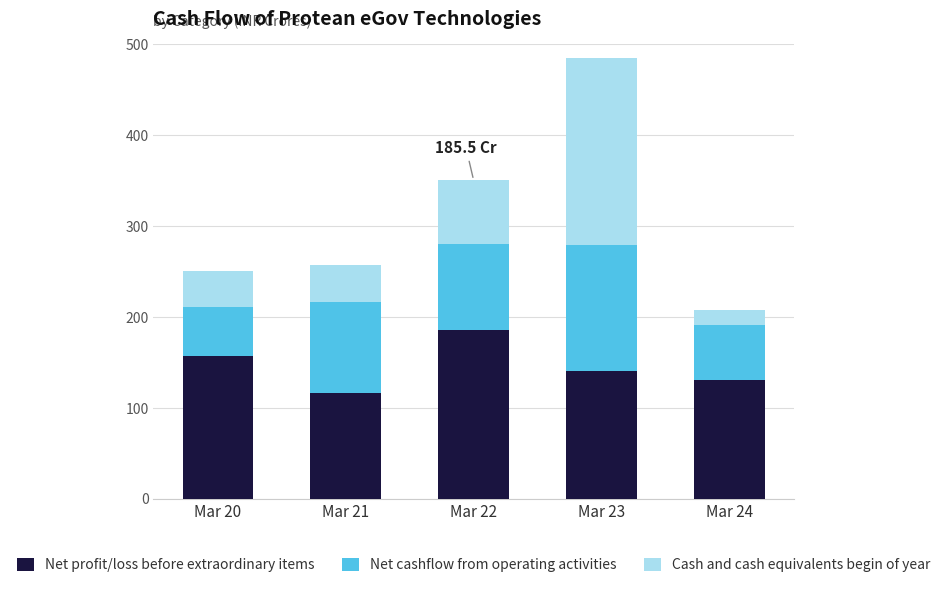

What are all the series names shown in the legend?

Net profit/loss before extraordinary items, Net cashflow from operating activities, Cash and cash equivalents begin of year